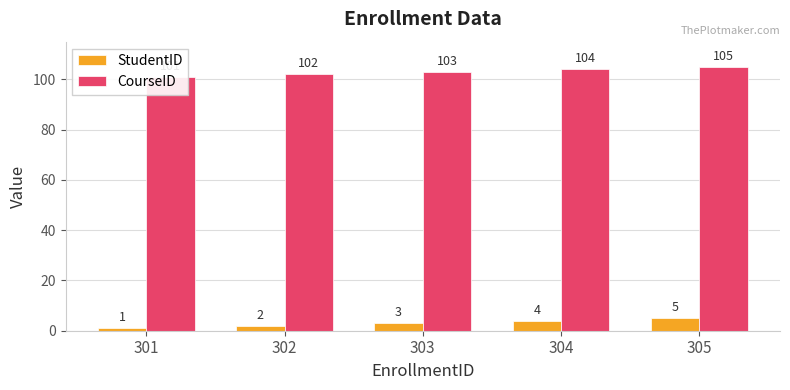

How many categories are shown in the chart?

5